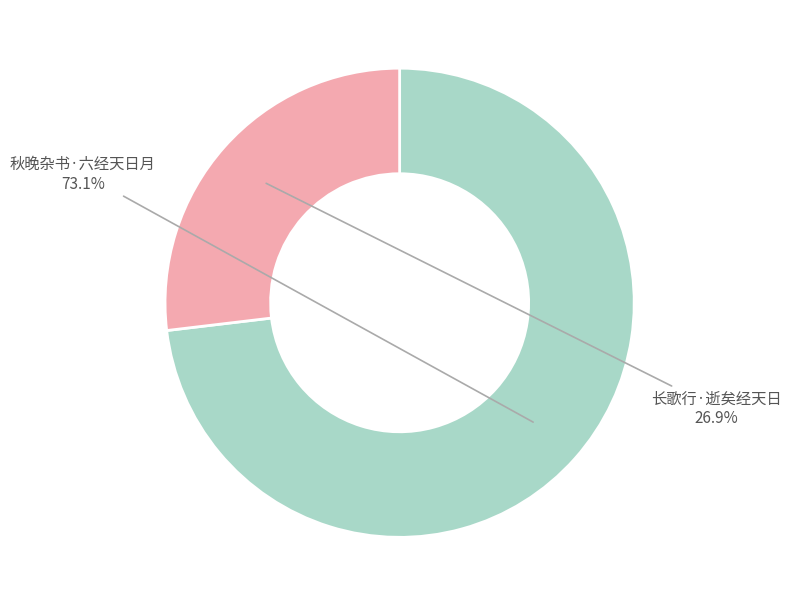

Is there a majority slice in this chart?

Yes